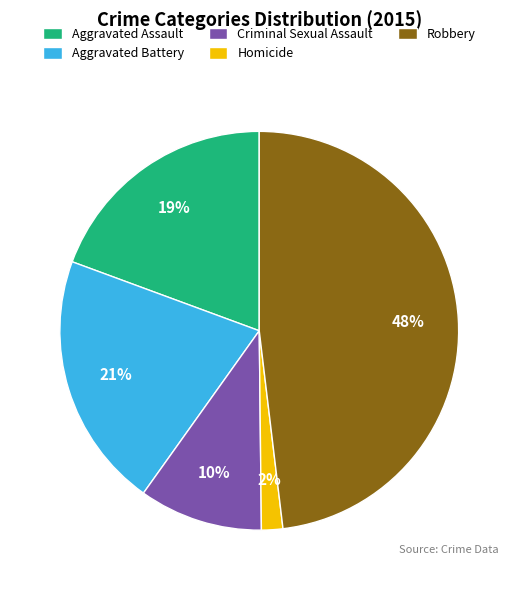

Is the sum of Aggravated Assault and Aggravated Battery greater than half?

No